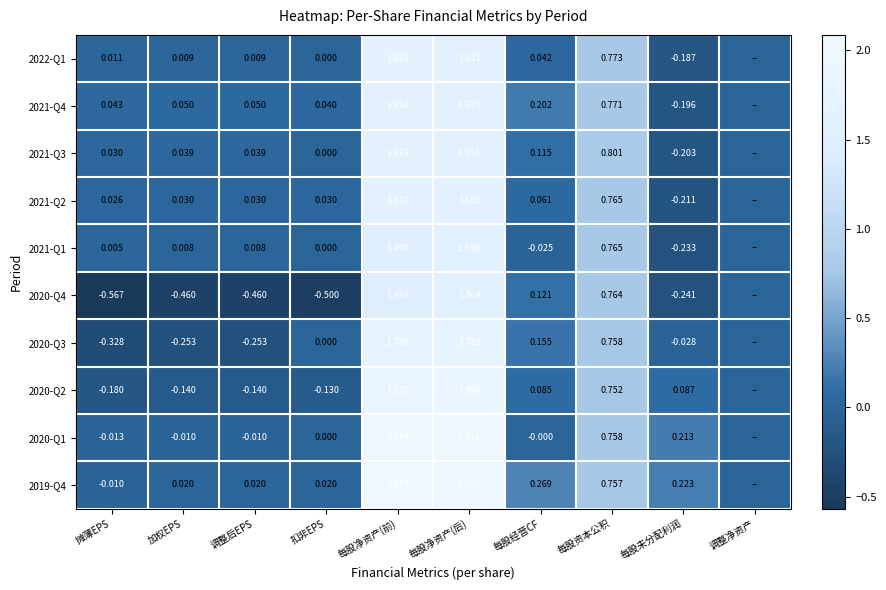

Is the value of 2020-Q1 at 每股净资产(后) greater than the value of 2020-Q2 at 调整净资产?

Yes